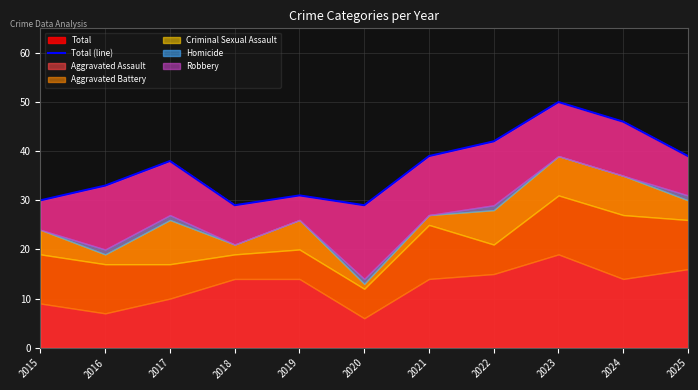

How many interior local peaks (higher than both neighbors) does the data have?

3